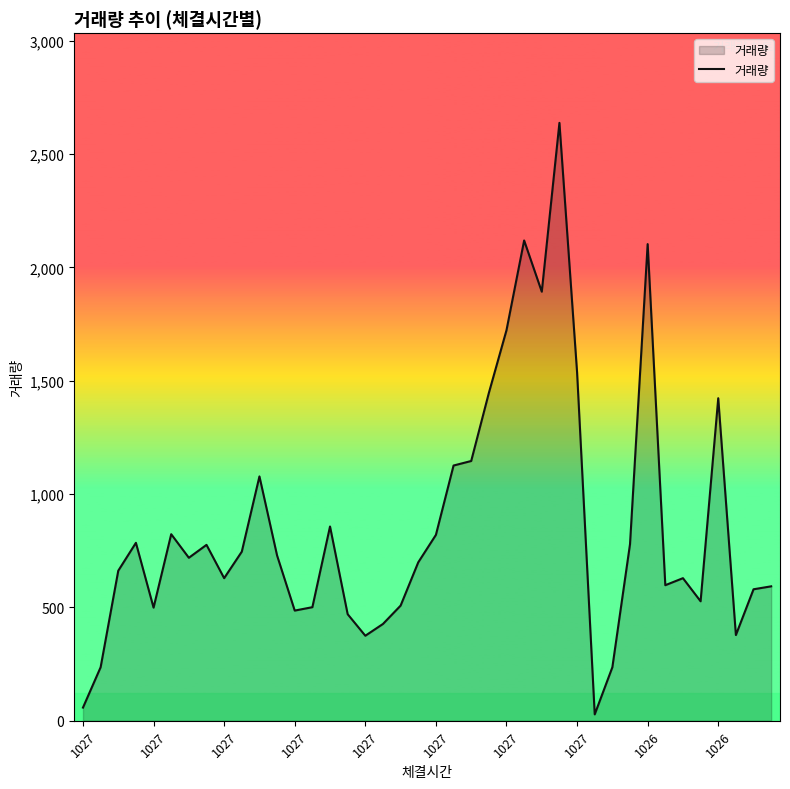

What is the greatest value displayed?

2638